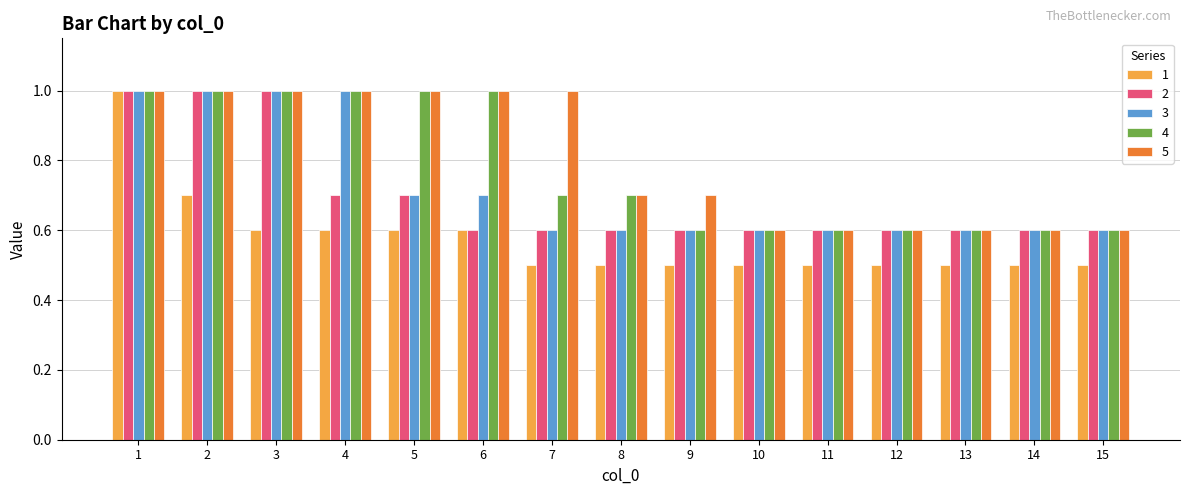

What is the highest value of the 1 series?

1.0